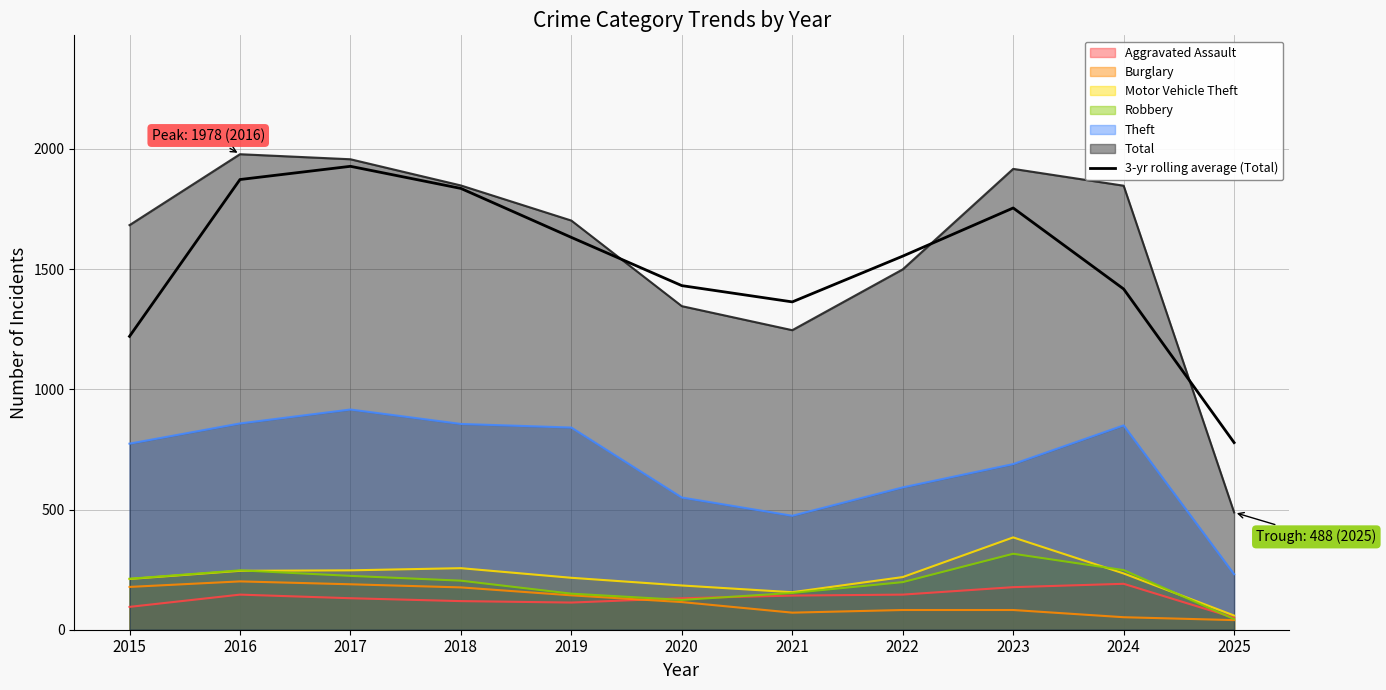

Reading right to left, what are all the values shown in this chart?

2025=778.3	2024=1417.3	2023=1754.3	2022=1554.0	2021=1363.7	2020=1431.3	2019=1632.0	2018=1835.7	2017=1927.7	2016=1872.7	2015=1220.3